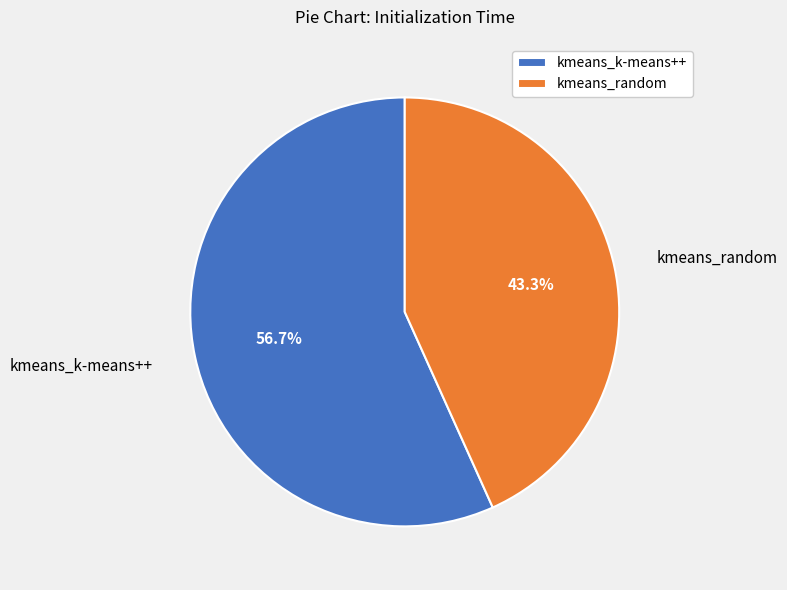

To the nearest percent, what portion does kmeans_random represent?

43%